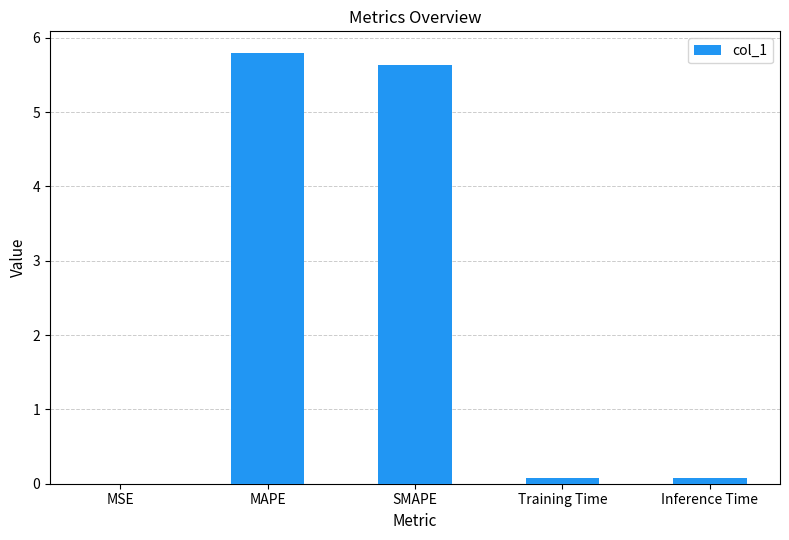

What is the approximate value at MAPE?

5.8